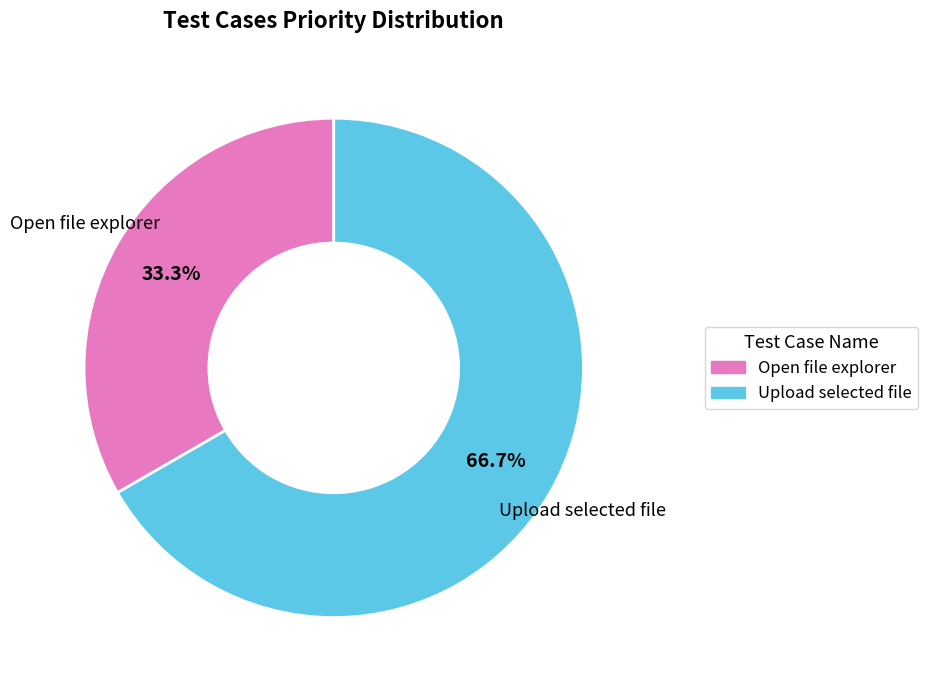

Which slice is the largest?

Upload selected file